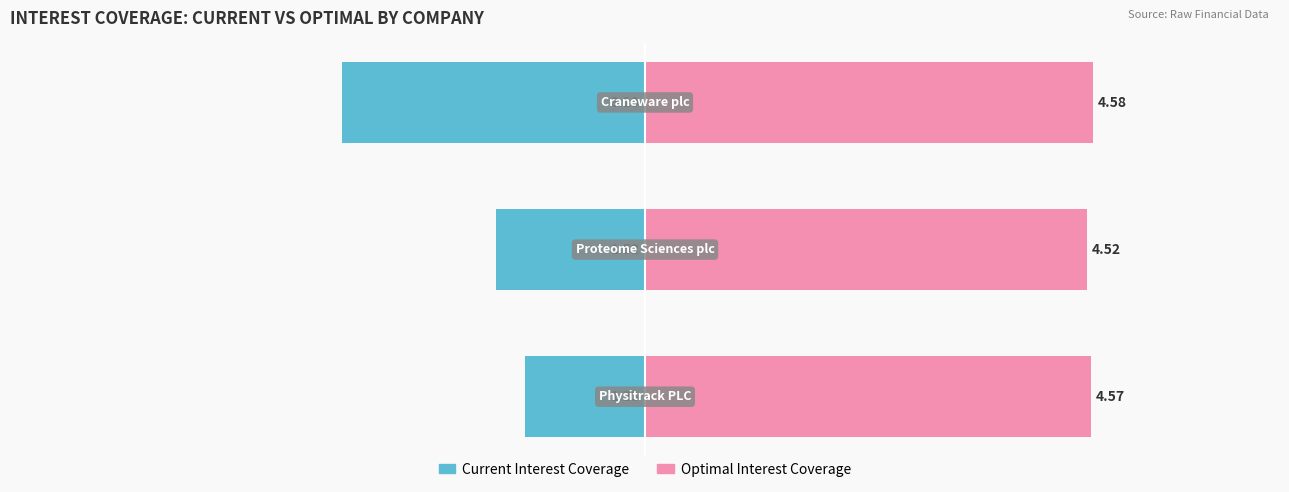

Which series has the largest range (max minus min)?

Current Interest Coverage